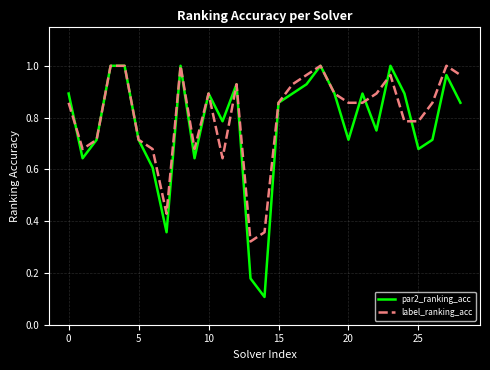

Which series has the widest spread of values?

par2_ranking_acc